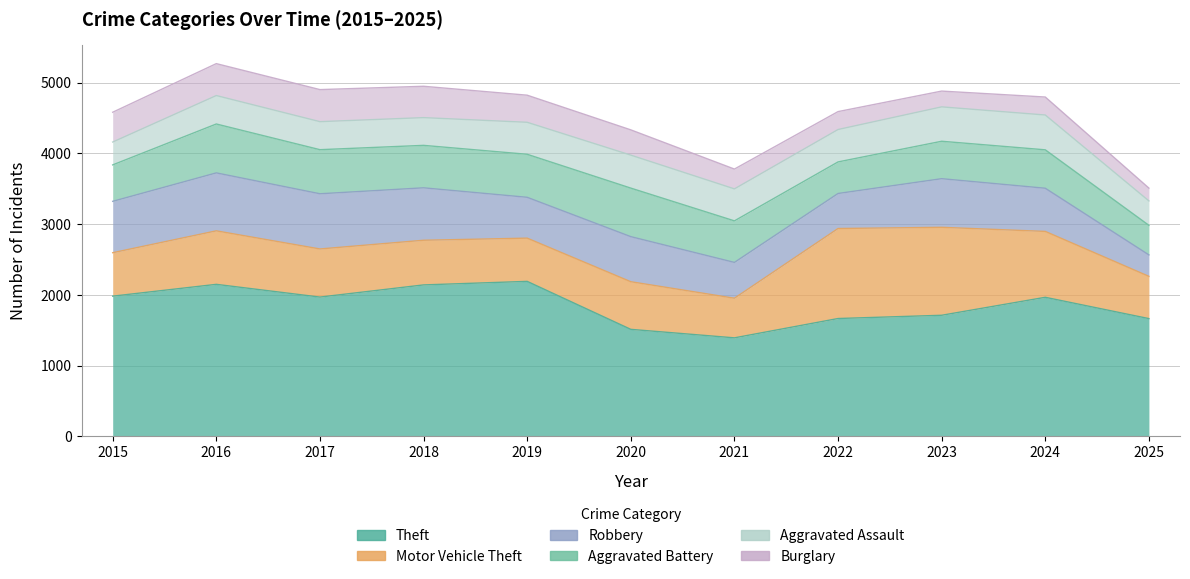

Does the chart have visible grid lines?

Yes